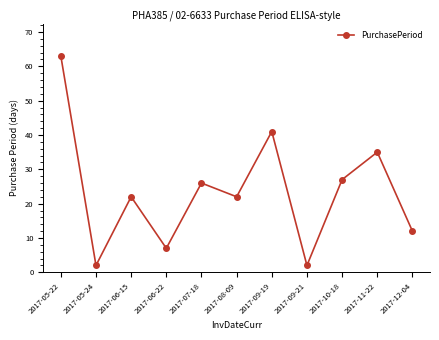

What position from the left is 2017-06-22?

4